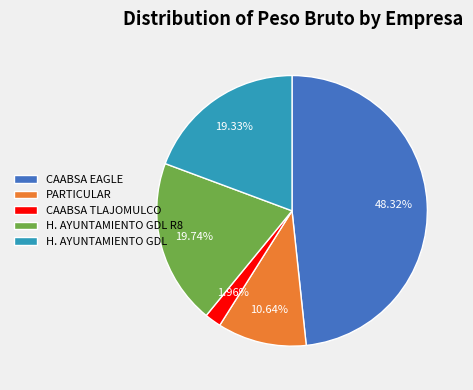

Is it true that H. AYUNTAMIENTO GDL is 14% of the pie?

False